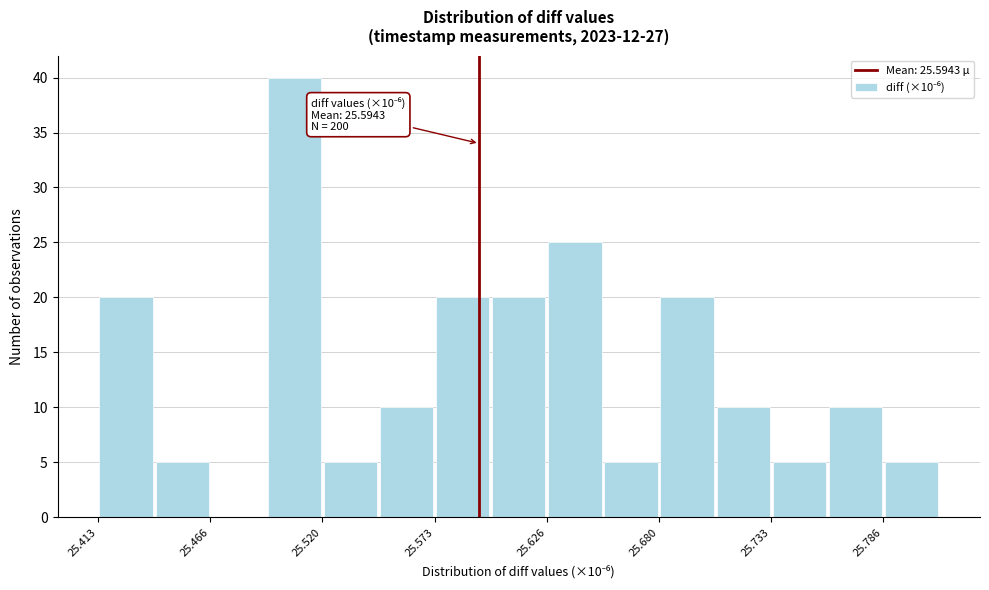

Read against the x-axis, roughly where is the centre of the tallest bar?

25.51